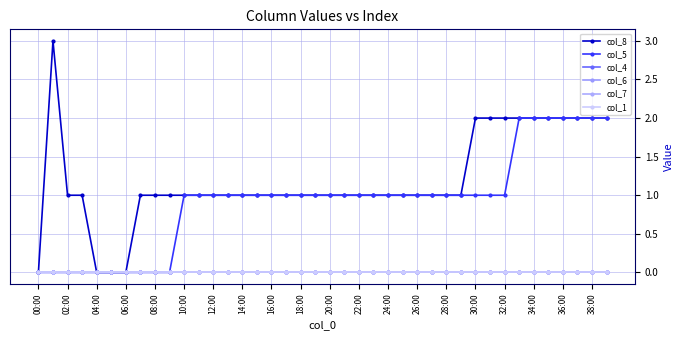

Reading right to left, what are all the values shown in this chart?

col_8: 2	2	2	2	2	2	2	2	2	2	1	1	1	1	1	1	1	1	1	1	1	1	1	1	1	1	1	1	1	1	1	1	1	0	0	0	1	1	3	0
col_5: 2	2	2	2	2	2	2	1	1	1	1	1	1	1	1	1	1	1	1	1	1	1	1	1	1	1	1	1	1	1	0	0	0	0	0	0	0	0	0	0
col_4: 0	0	0	0	0	0	0	0	0	0	0	0	0	0	0	0	0	0	0	0	0	0	0	0	0	0	0	0	0	0	0	0	0	0	0	0	0	0	0	0
col_6: 0	0	0	0	0	0	0	0	0	0	0	0	0	0	0	0	0	0	0	0	0	0	0	0	0	0	0	0	0	0	0	0	0	0	0	0	0	0	0	0
col_7: 0	0	0	0	0	0	0	0	0	0	0	0	0	0	0	0	0	0	0	0	0	0	0	0	0	0	0	0	0	0	0	0	0	0	0	0	0	0	0	0
col_1: 0	0	0	0	0	0	0	0	0	0	0	0	0	0	0	0	0	0	0	0	0	0	0	0	0	0	0	0	0	0	0	0	0	0	0	0	0	0	0	0